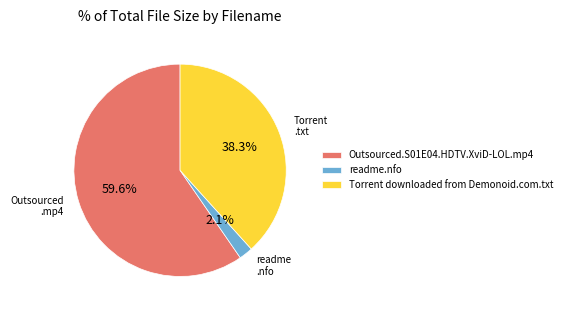

Rank the categories by value from lowest to highest.

readme.nfo, Torrent downloaded from Demonoid.com.txt, Outsourced.S01E04.HDTV.XviD-LOL.mp4